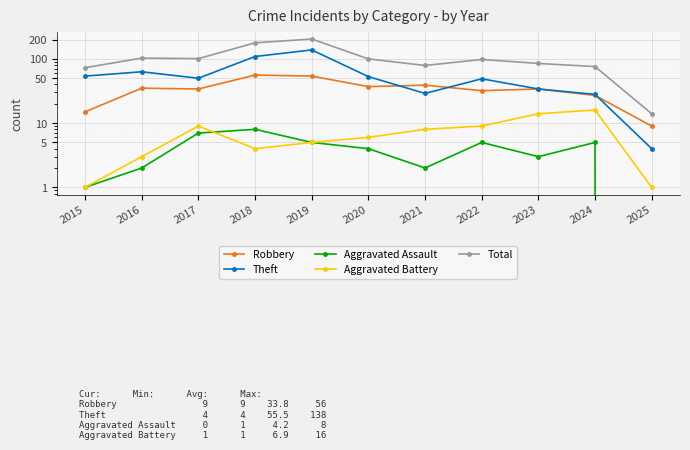

What are all the series names shown in the legend?

Robbery, Theft, Aggravated Assault, Aggravated Battery, Total